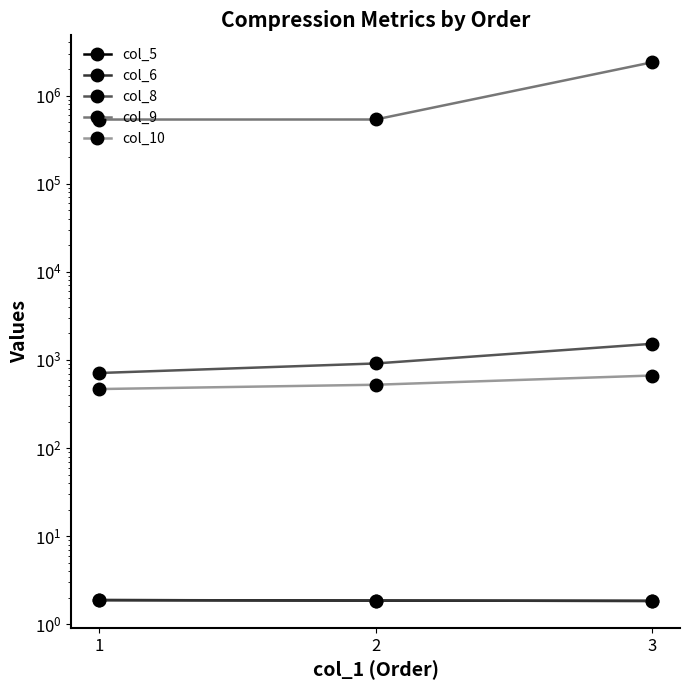

What is the value of the col_6 point at the 3rd from the left?

1.8